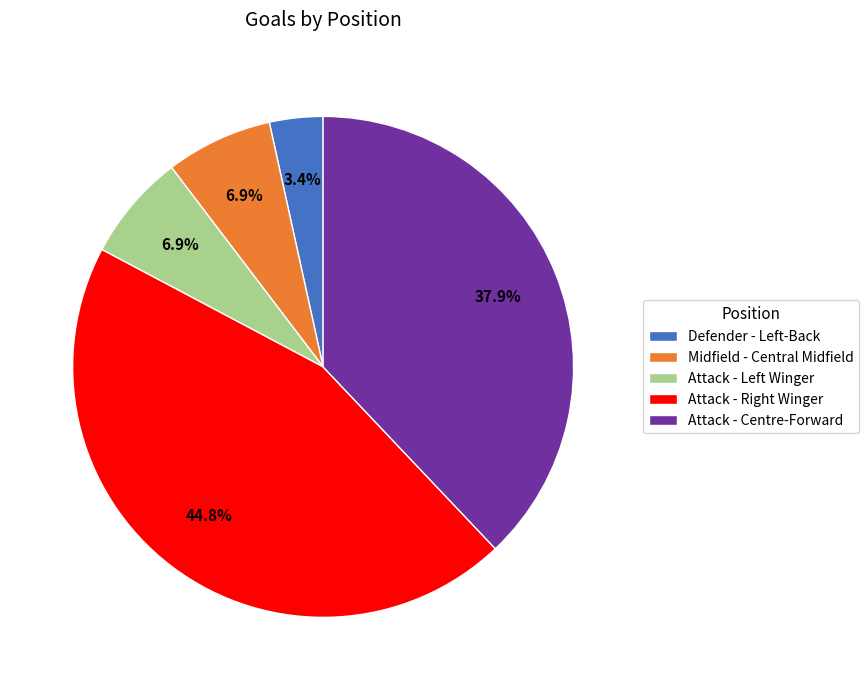

To the nearest percent, what is the average slice percentage?

20%